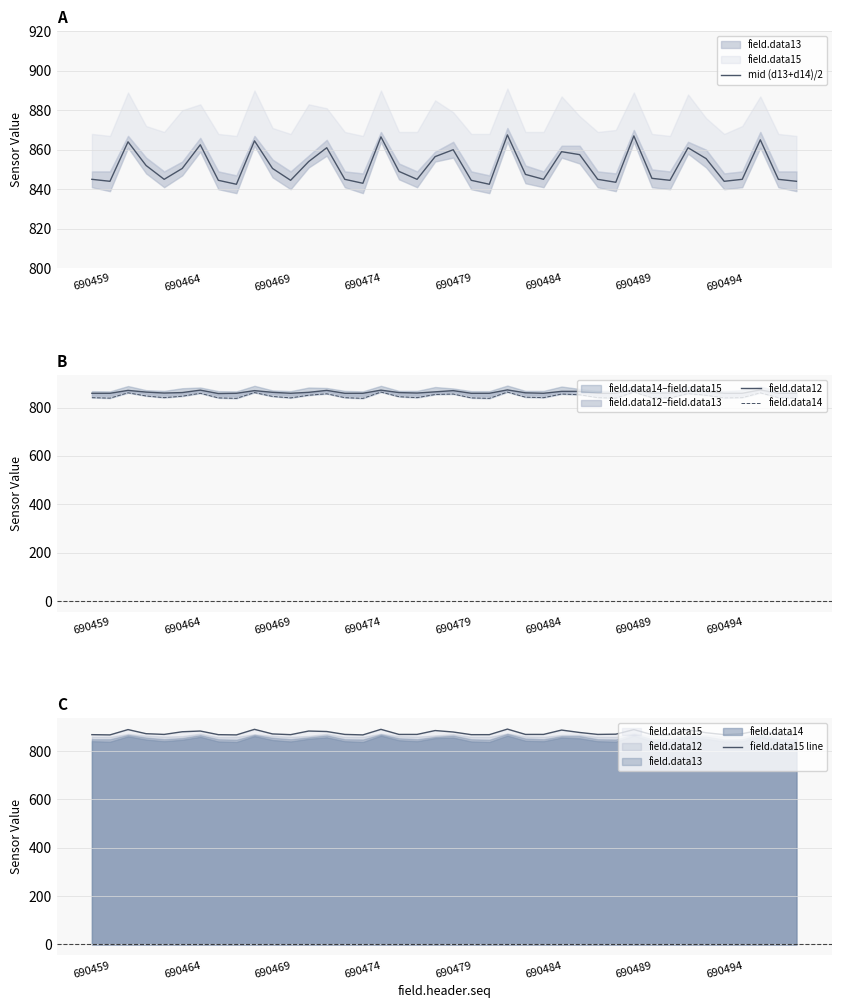

What is the minimum value for mid (d13+d14)/2?

842.5